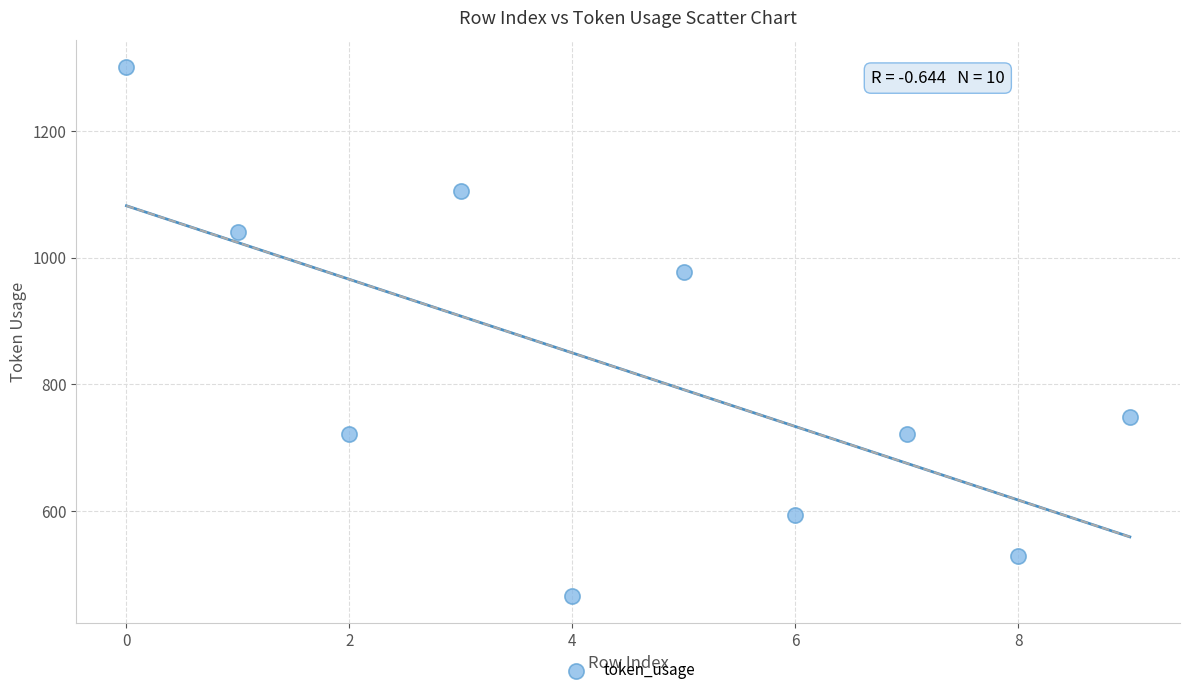

What Y value in the scatter plot is closest to 883?

977